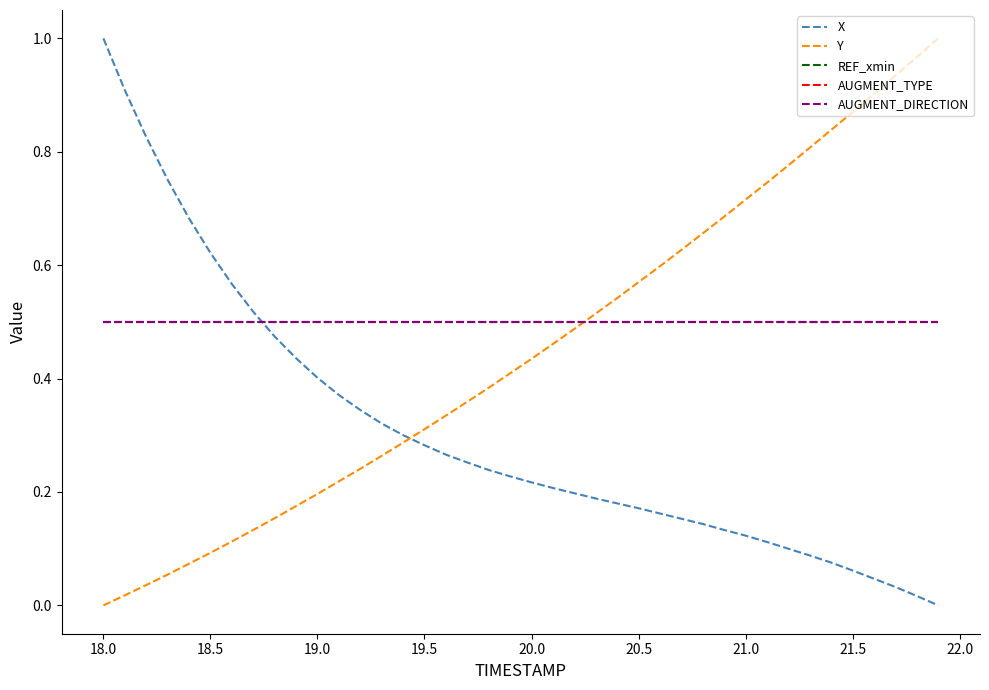

Does the chart display data point markers on the line(s)?

No